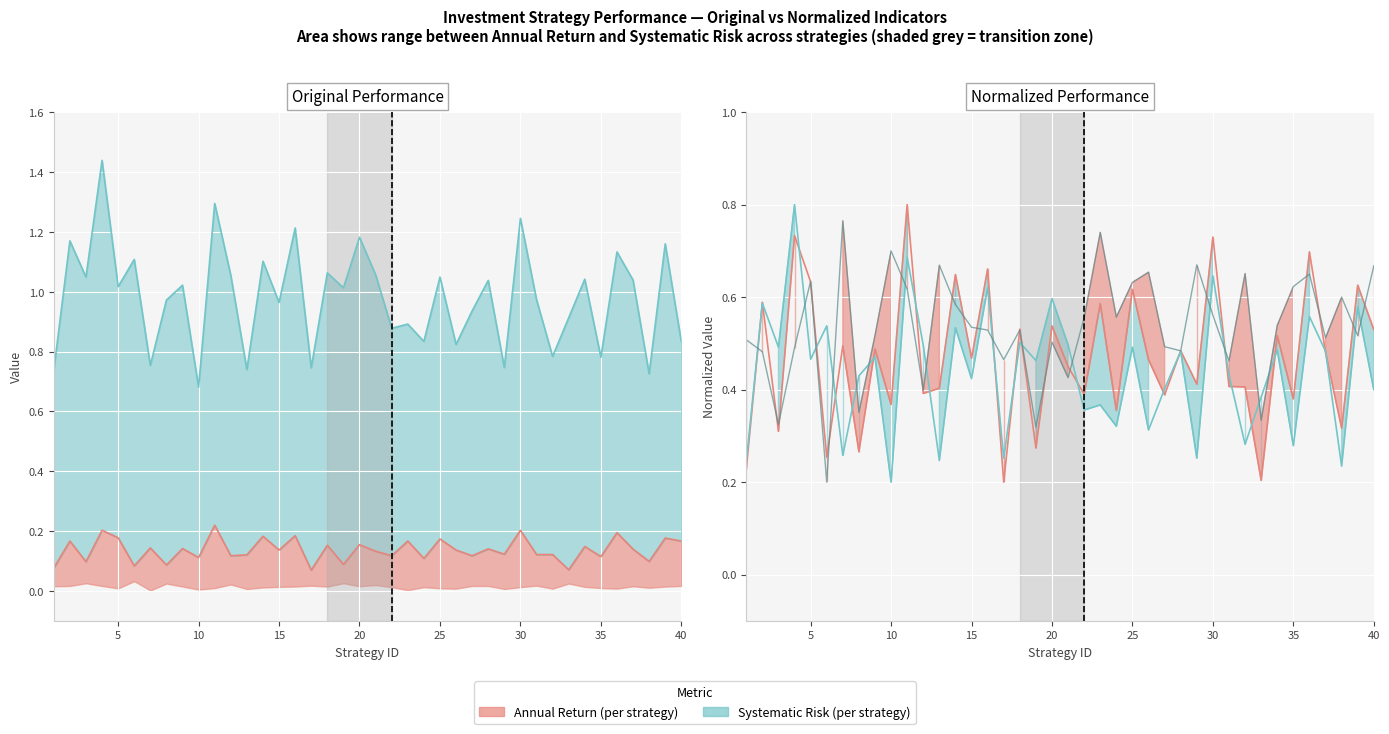

At which category is the sum across all series the highest?

4